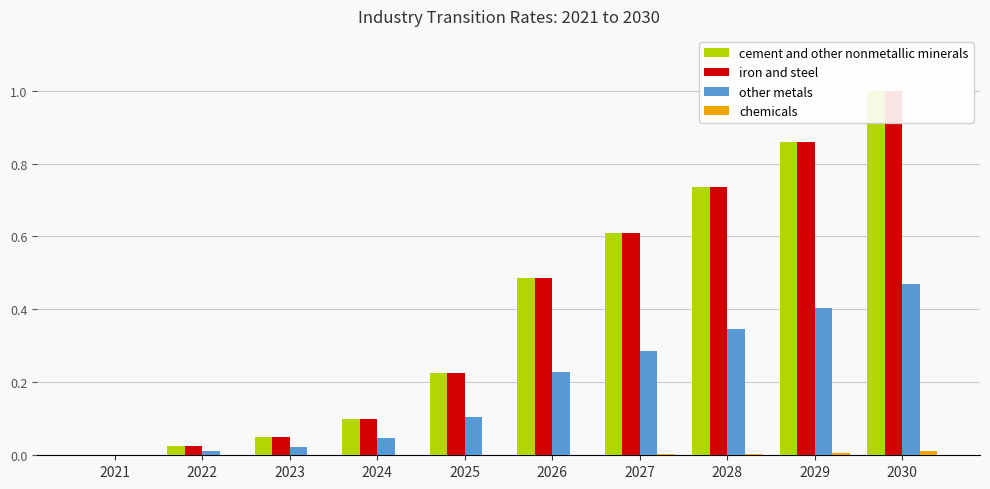

What is the value of the iron and steel bar at the 7th from the left?

0.6